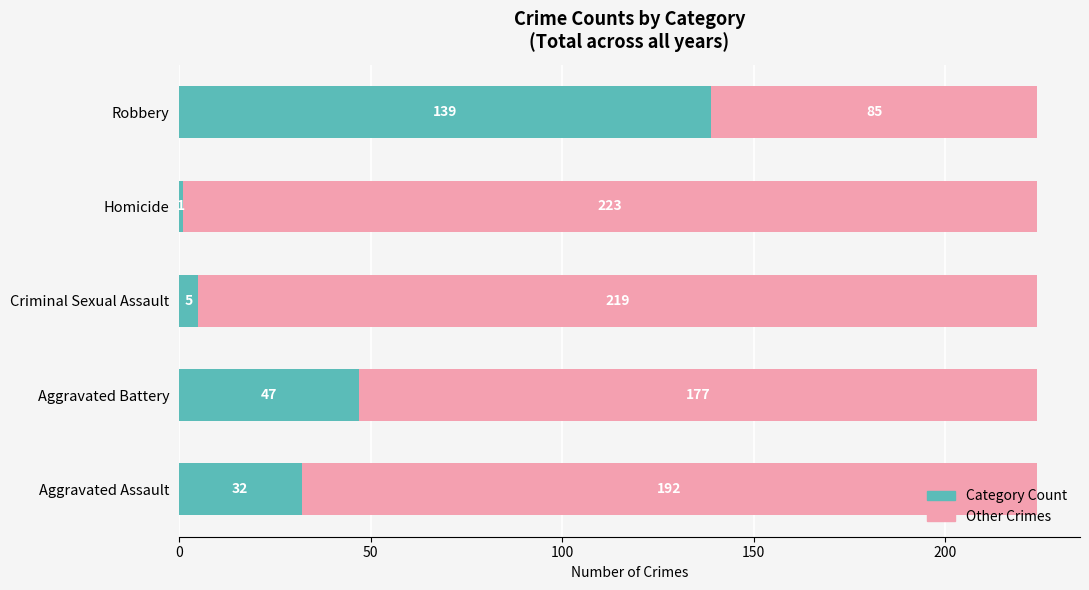

What is the average value of the Category Count series?

45